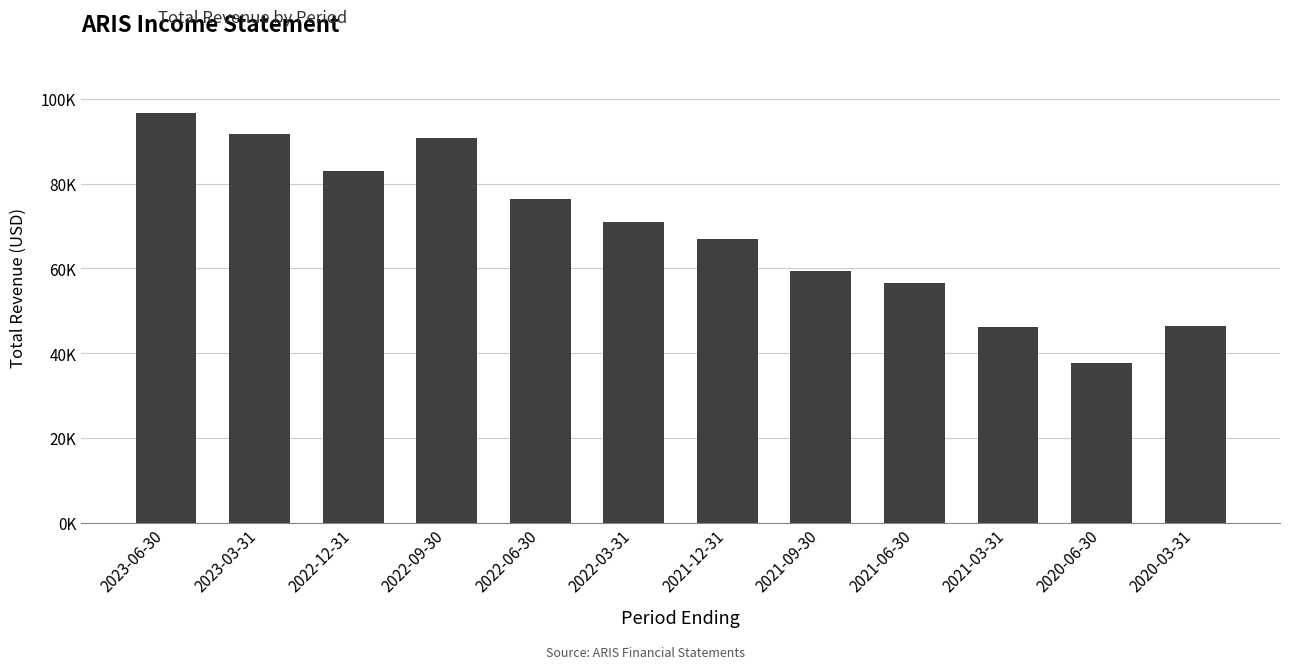

At which category does the chart reach its peak across all series?

2023-06-30